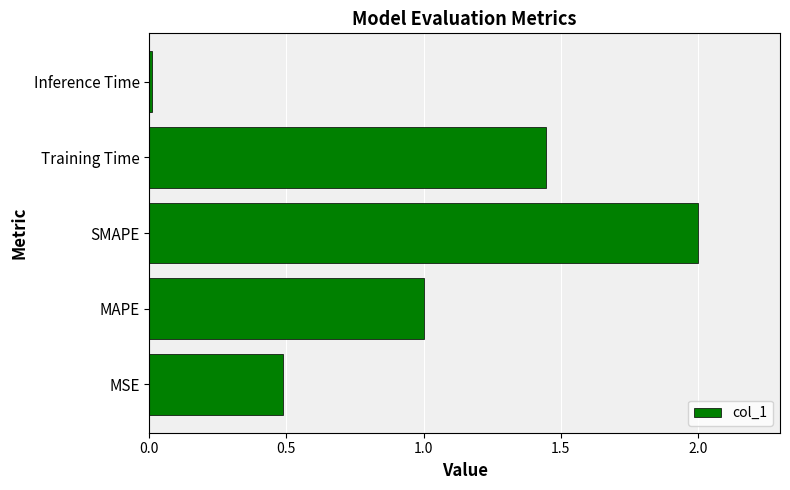

List the labels in order of value, largest first.

SMAPE, Training Time, MAPE, MSE, Inference Time